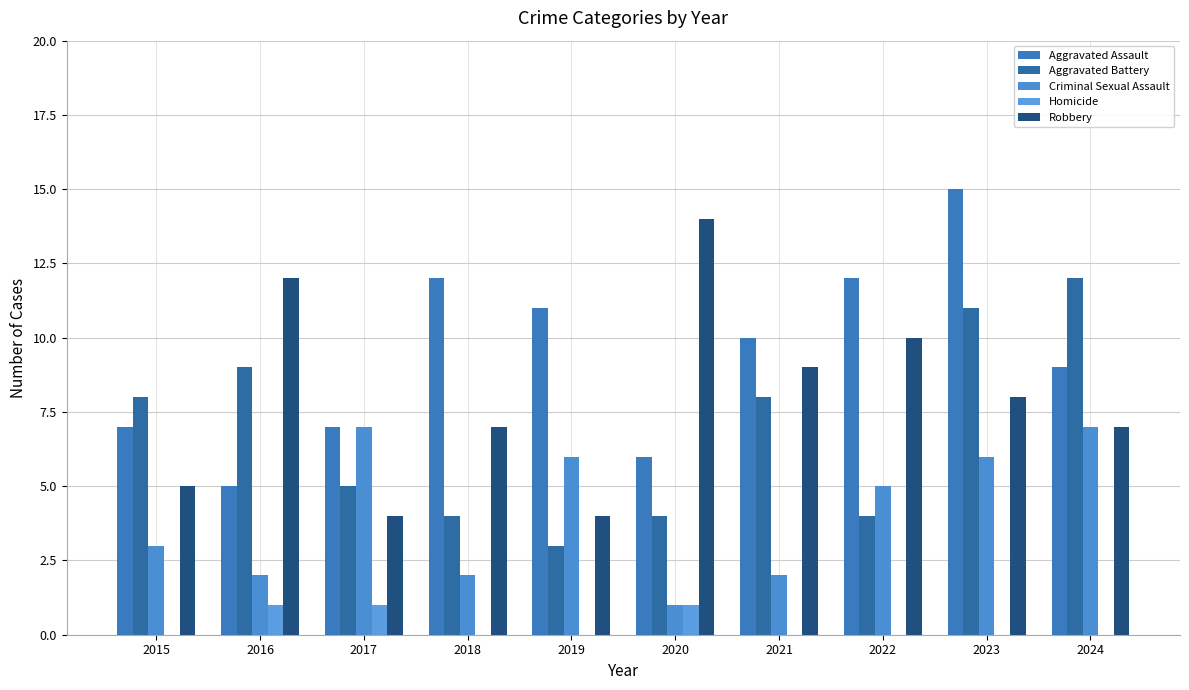

Rank the series by their maximum value, from lowest to highest.

Homicide, Criminal Sexual Assault, Aggravated Battery, Robbery, Aggravated Assault